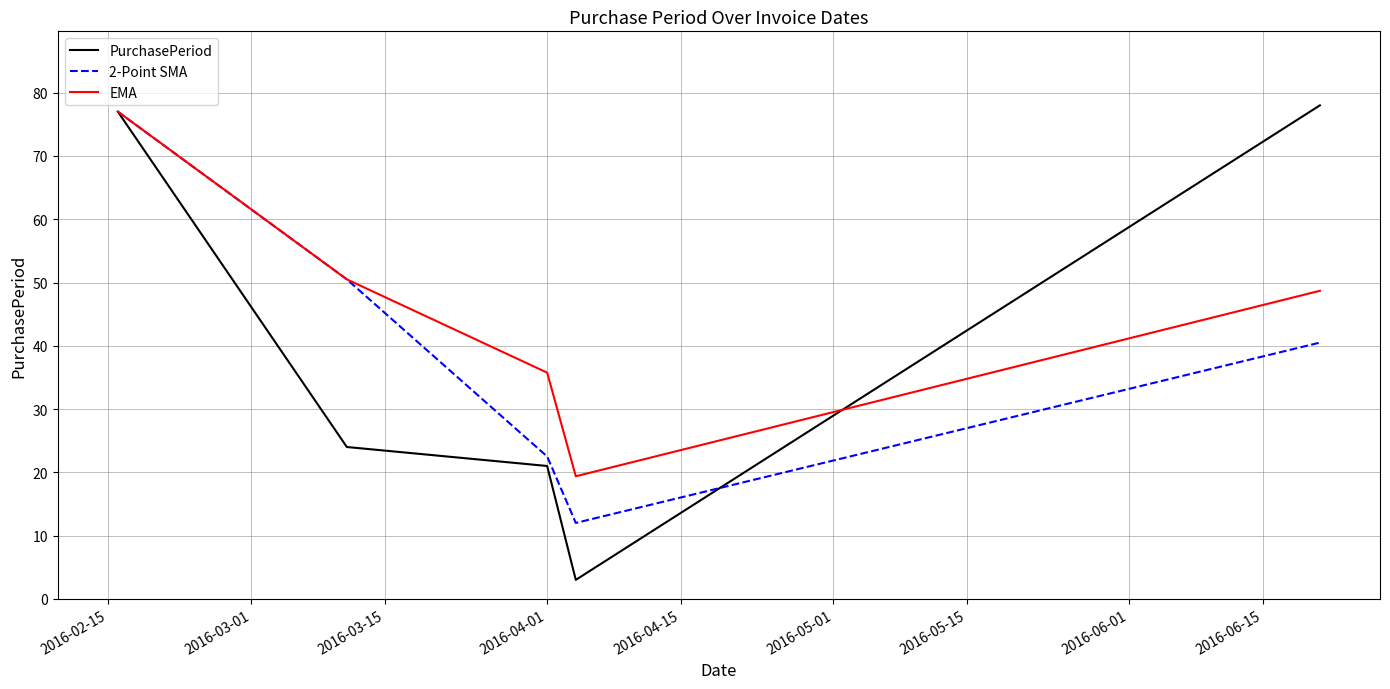

What are all the series names shown in the legend?

PurchasePeriod, 2-Point SMA, EMA